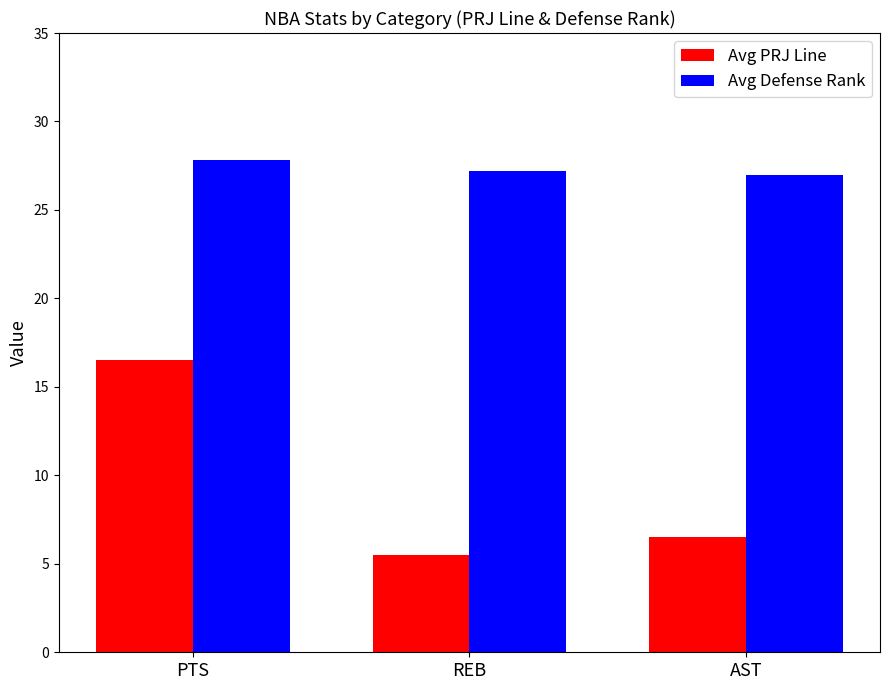

What is the label of the 3rd bar from the left?

AST